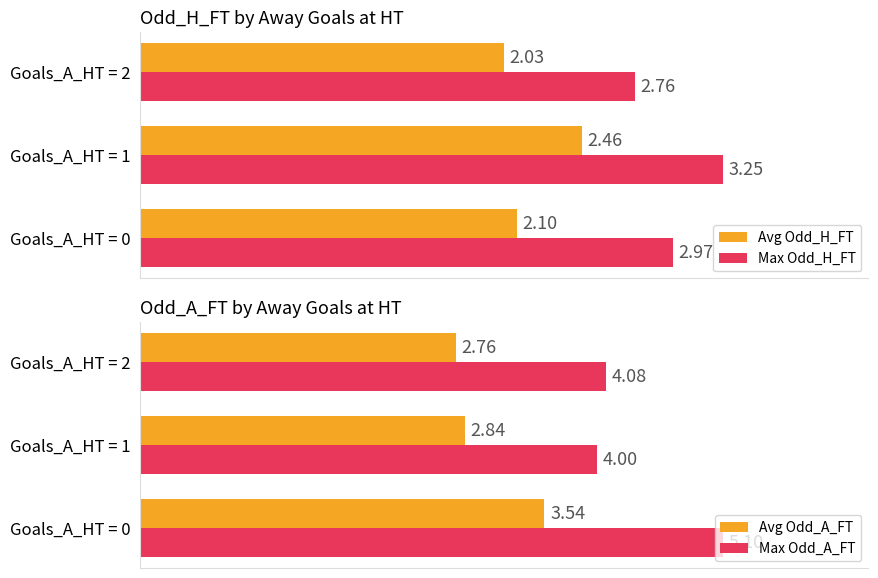

Is the value of Max Odd_H_FT at Goals_A_HT = 0 greater than the value of Avg Odd_H_FT at Goals_A_HT = 0?

Yes